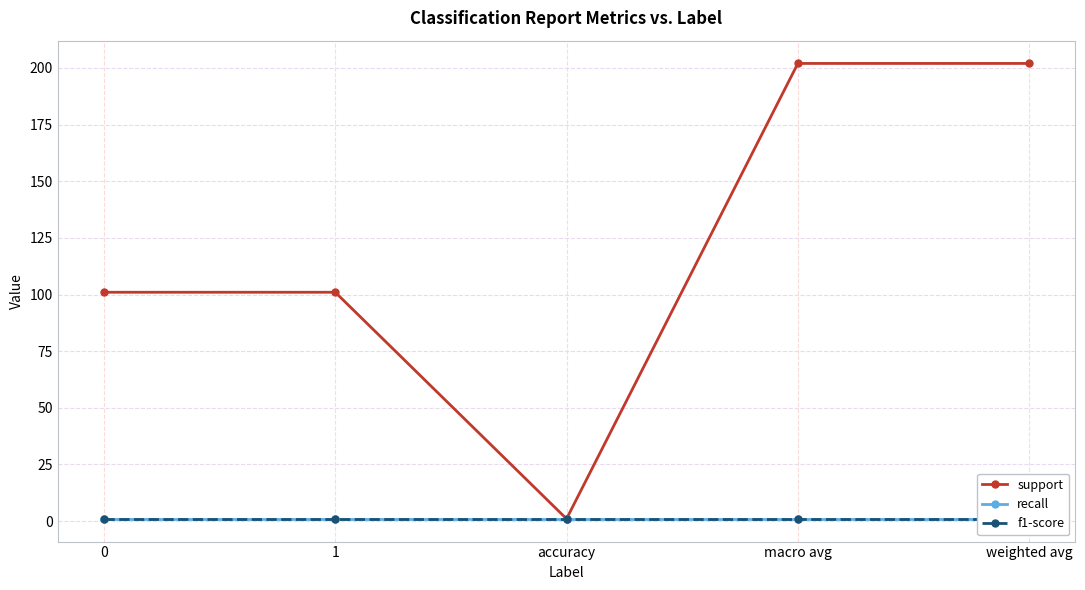

Reading left to right, list all the values displayed in this chart.

support: 0=101	1=101	accuracy=1	macro avg=202	weighted avg=202
recall: 0=1	1=1	accuracy=1	macro avg=1	weighted avg=1
f1-score: 0=1	1=1	accuracy=1	macro avg=1	weighted avg=1